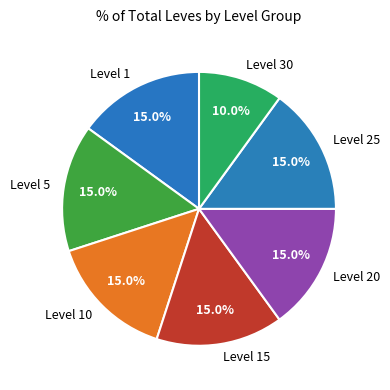

Does any single category account for the majority?

No